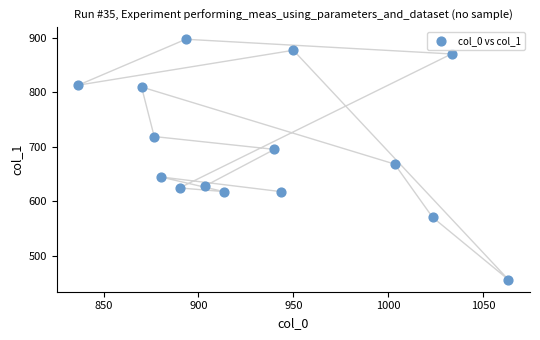

What is the range of X values (max minus min)?

226.7